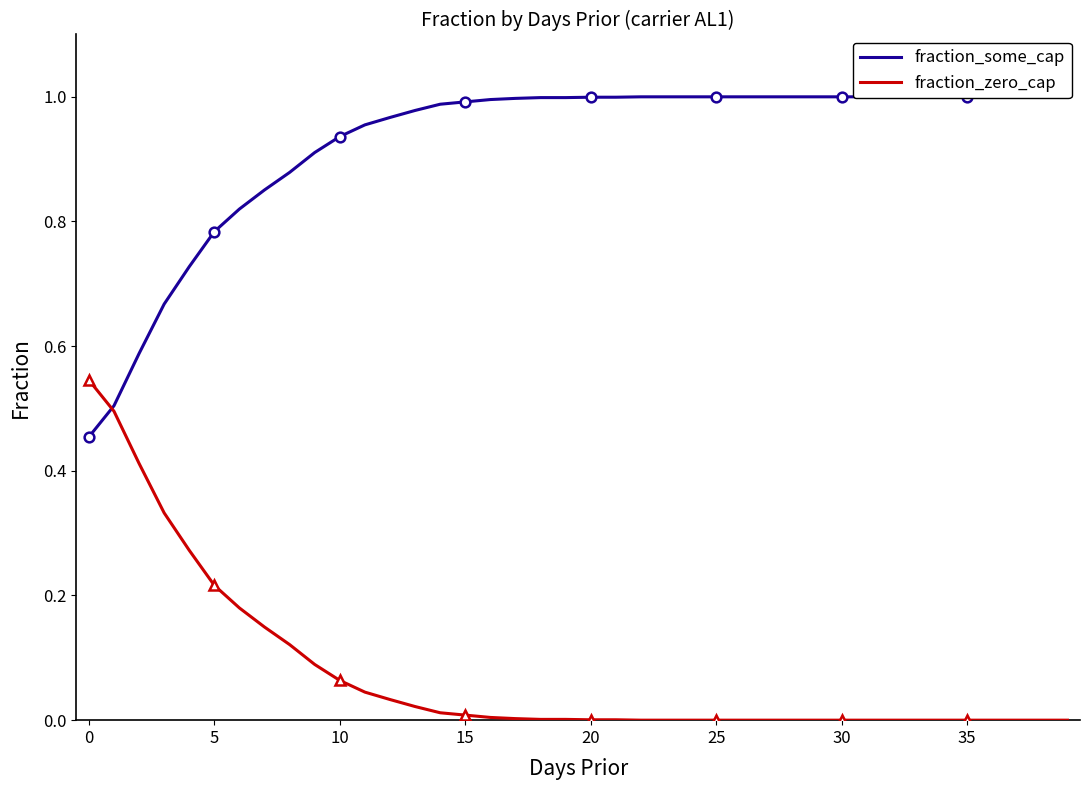

Count the number of data series in this chart.

2